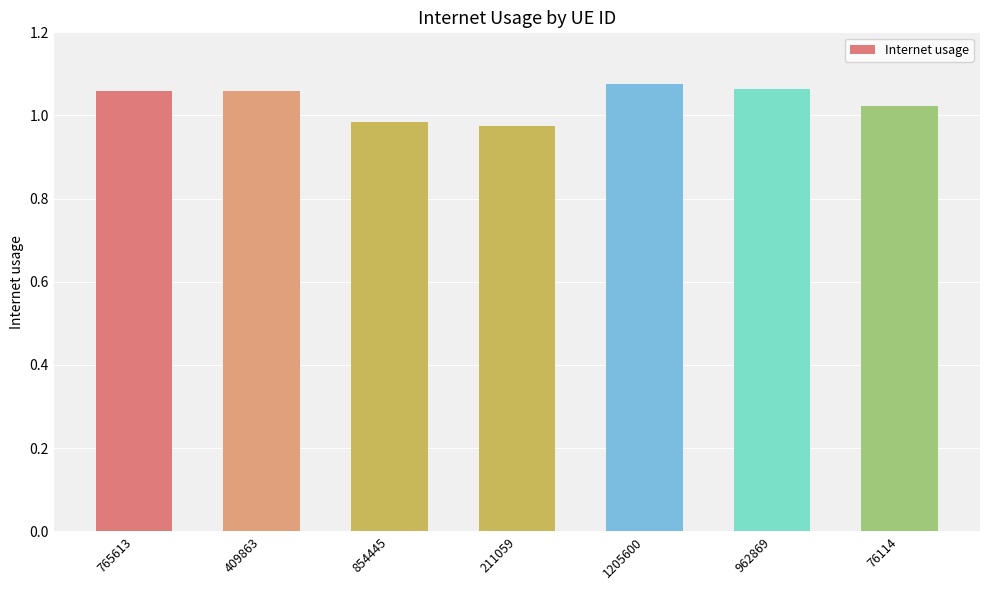

What position from the left is 76114?

7